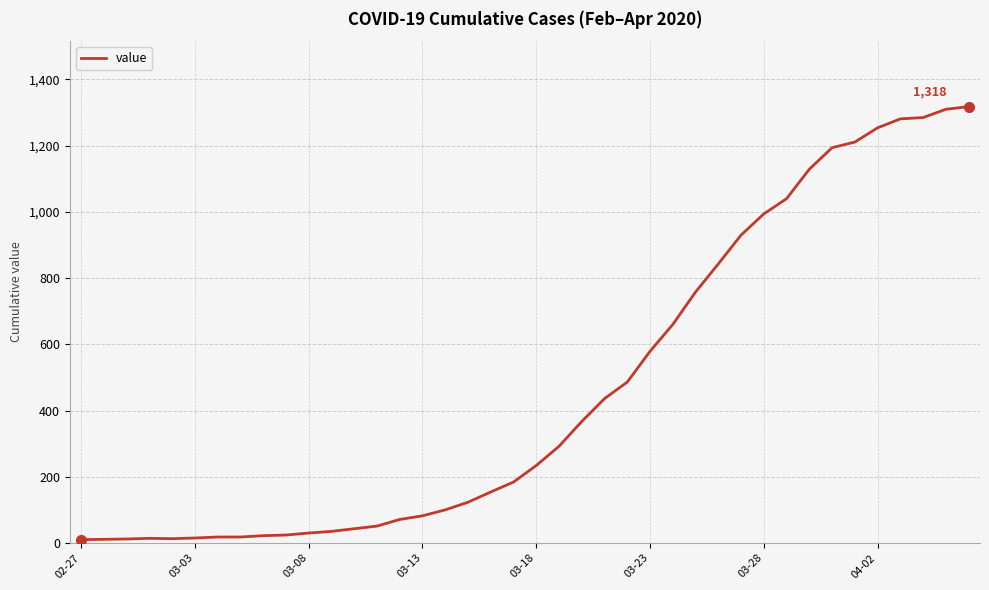

What is the difference between the maximum and second lowest values?

1307